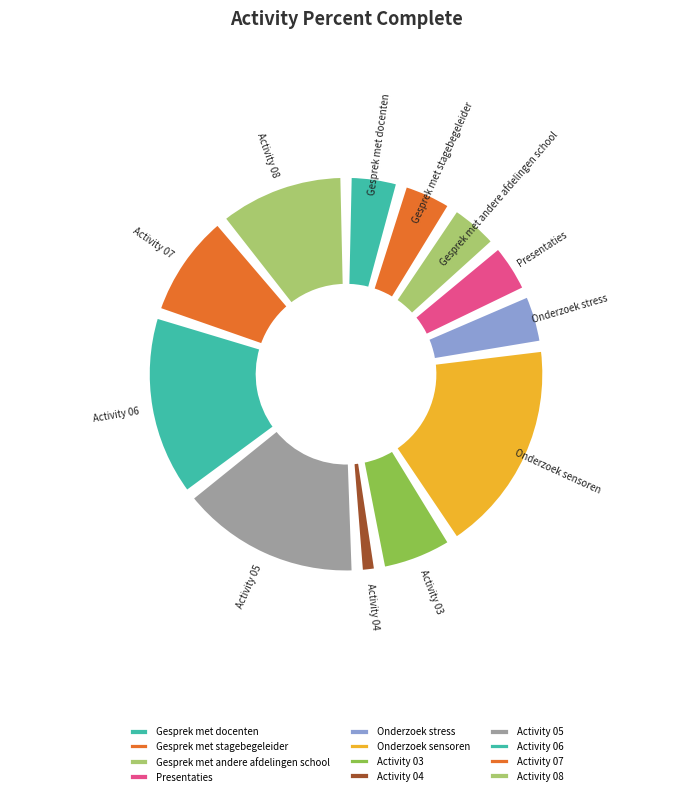

Which slice is the largest?

Onderzoek sensoren